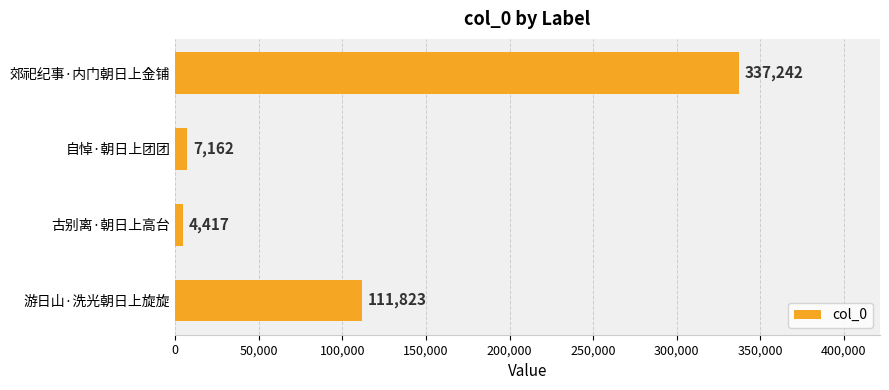

What is the average value?

115161